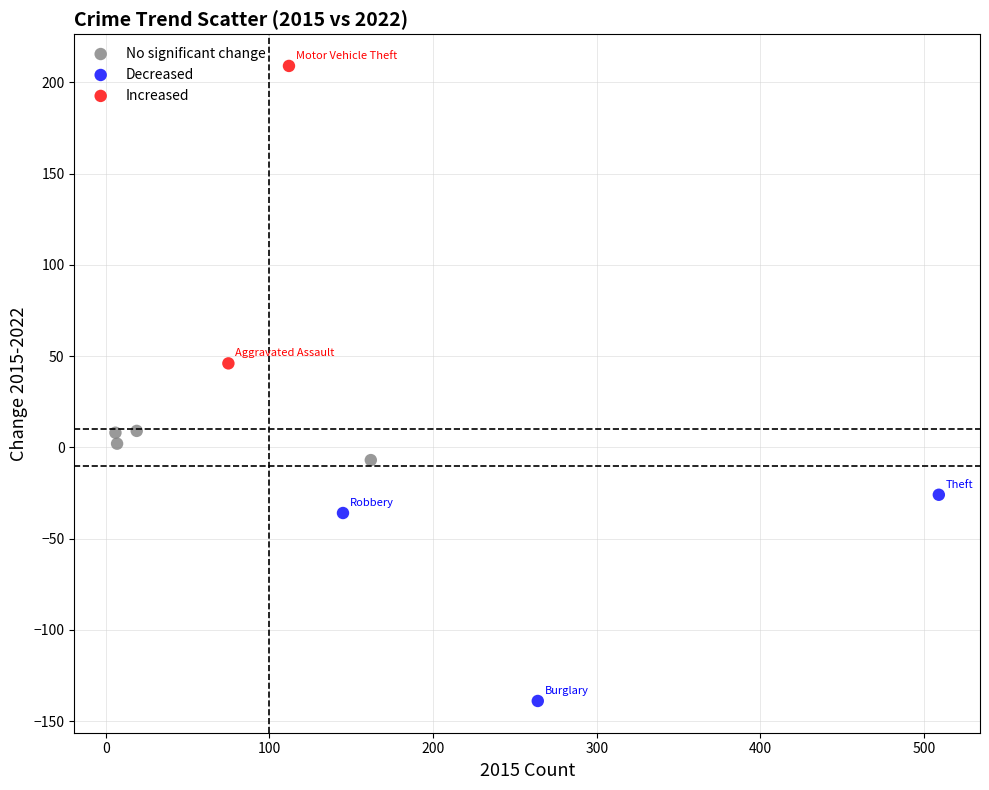

What are all the series names shown in the legend?

No significant change, Decreased, Increased